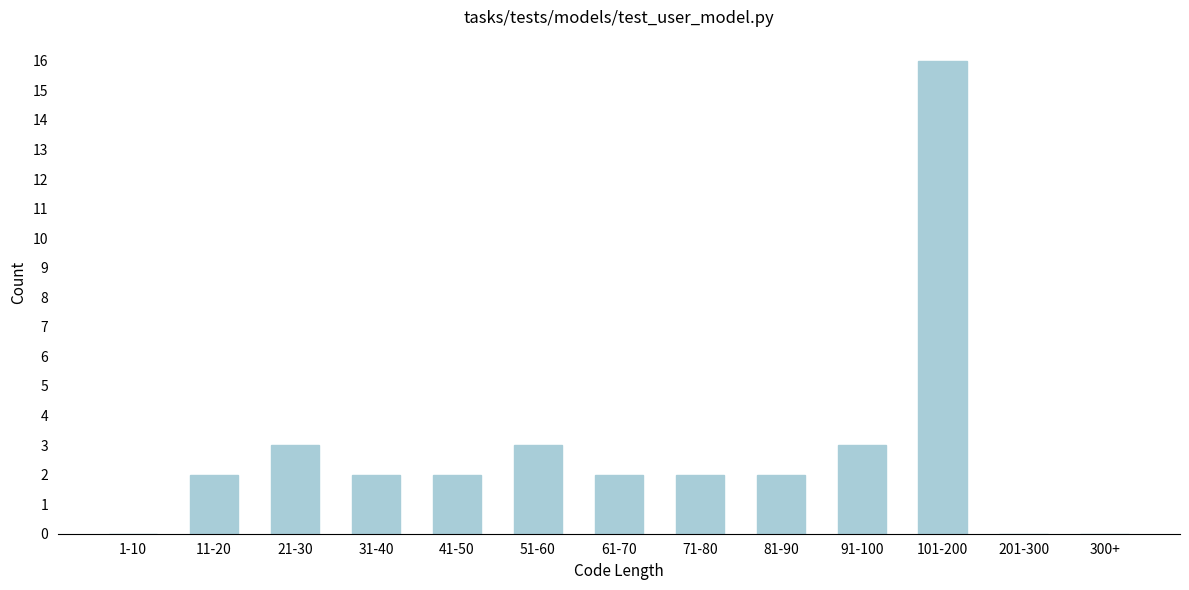

Reading left to right, what are all the values shown in this chart?

1-10=0	11-20=2	21-30=3	31-40=2	41-50=2	51-60=3	61-70=2	71-80=2	81-90=2	91-100=3	101-200=16	201-300=0	300+=0